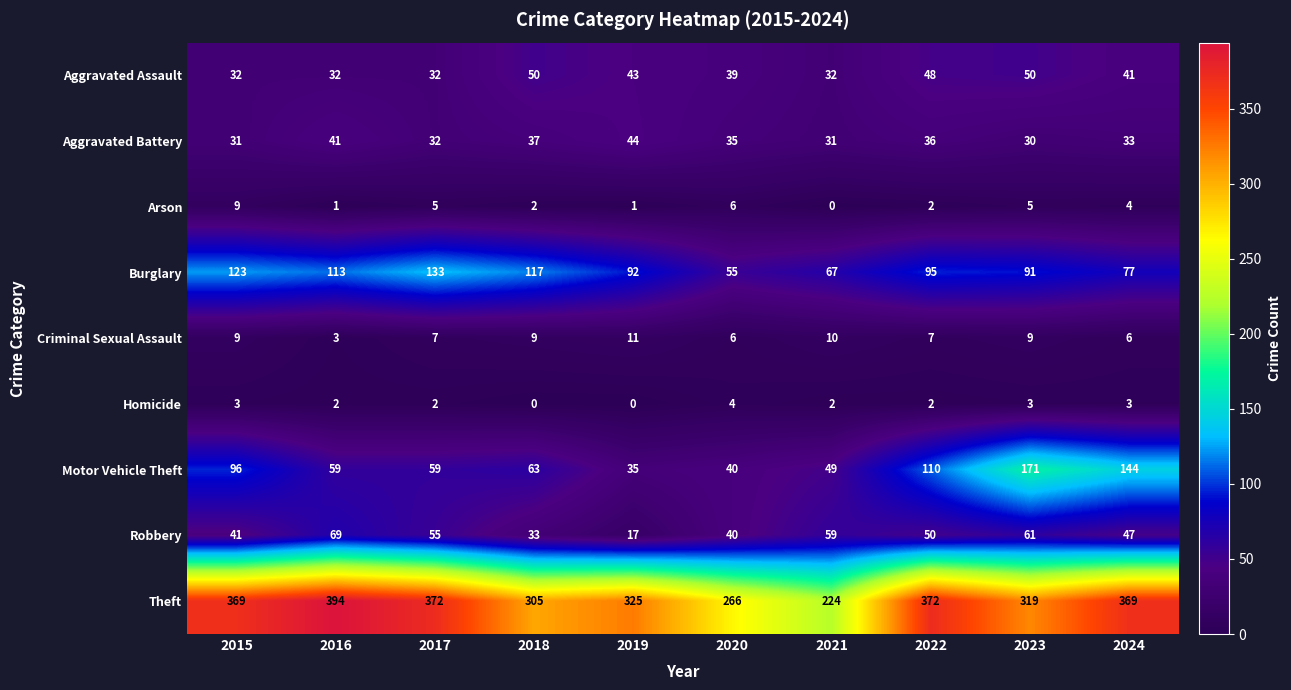

True or false: Aggravated Battery has a value of 30 at 2023.

True